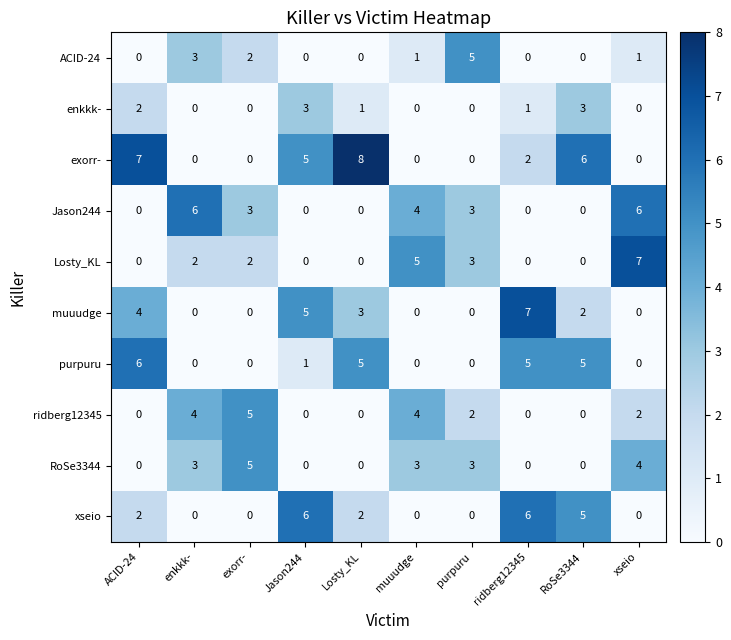

How many categories are shown in the chart?

10